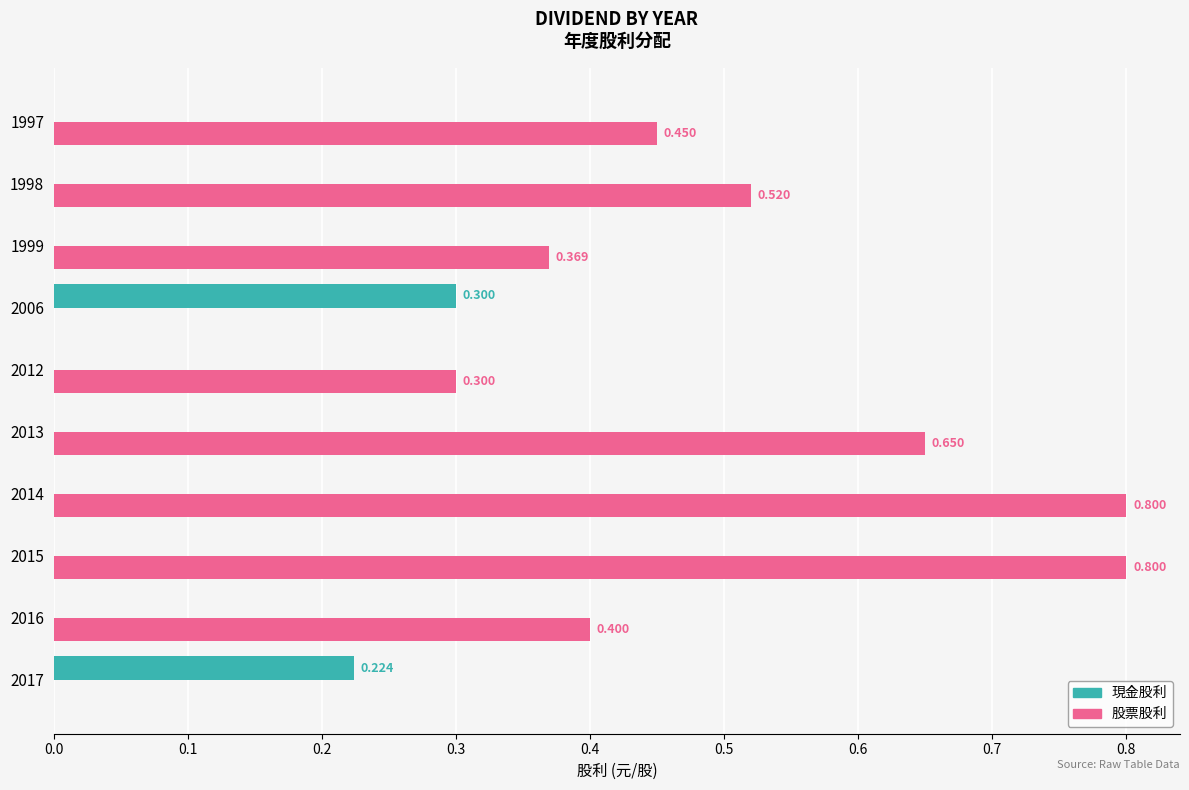

Is the value of 現金股利 at 2015 greater than the value of 股票股利 at 1997?

No